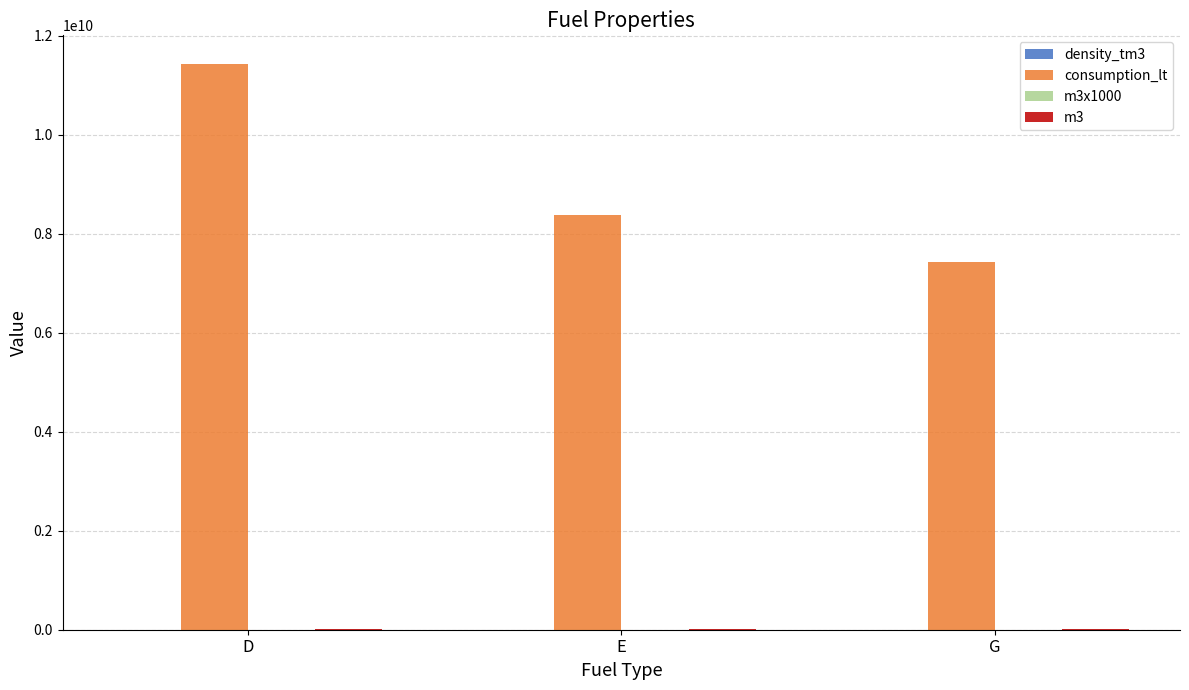

Which series has the largest total across all categories?

consumption_lt